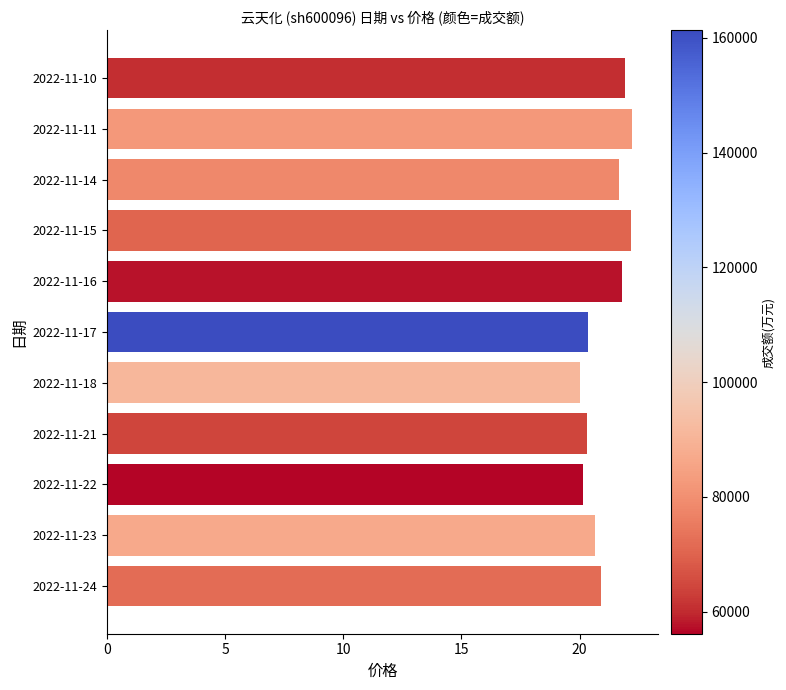

What is the minimum value shown in the chart?

20.0